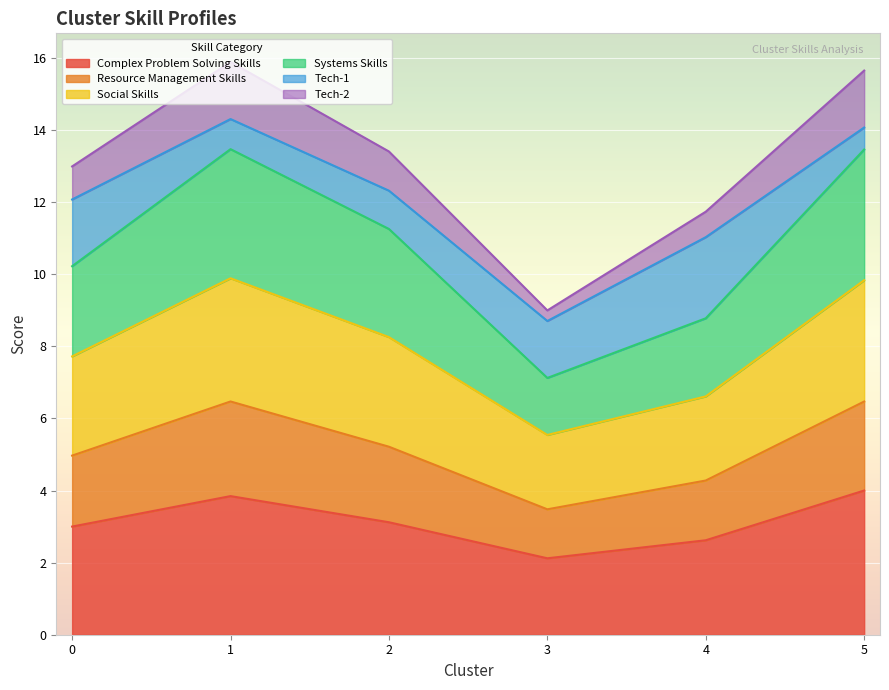

True or false: Complex Problem Solving Skills and Tech-2 intersect in this chart.

False